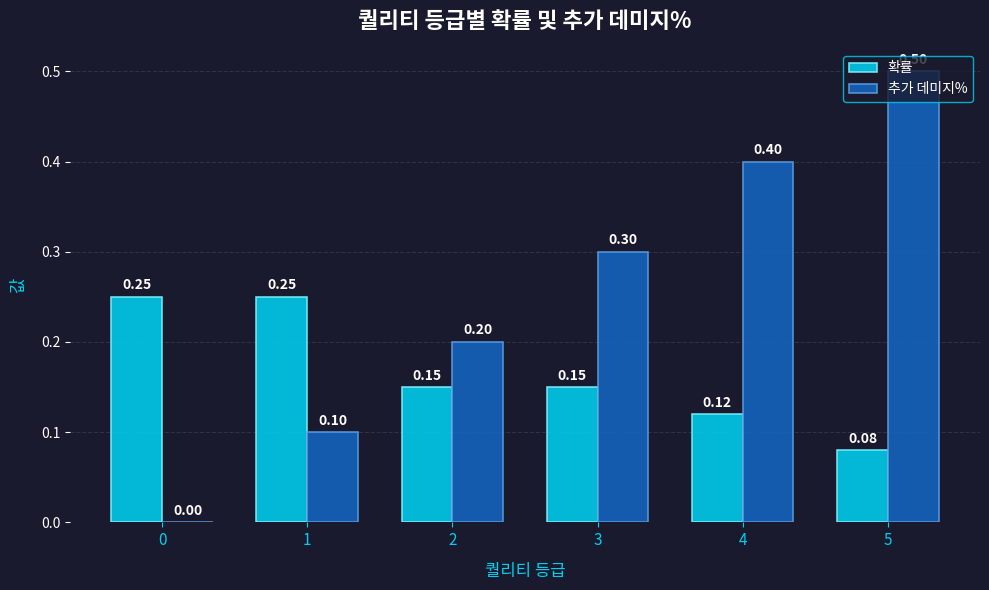

Which series has the largest total across all categories?

추가 데미지%